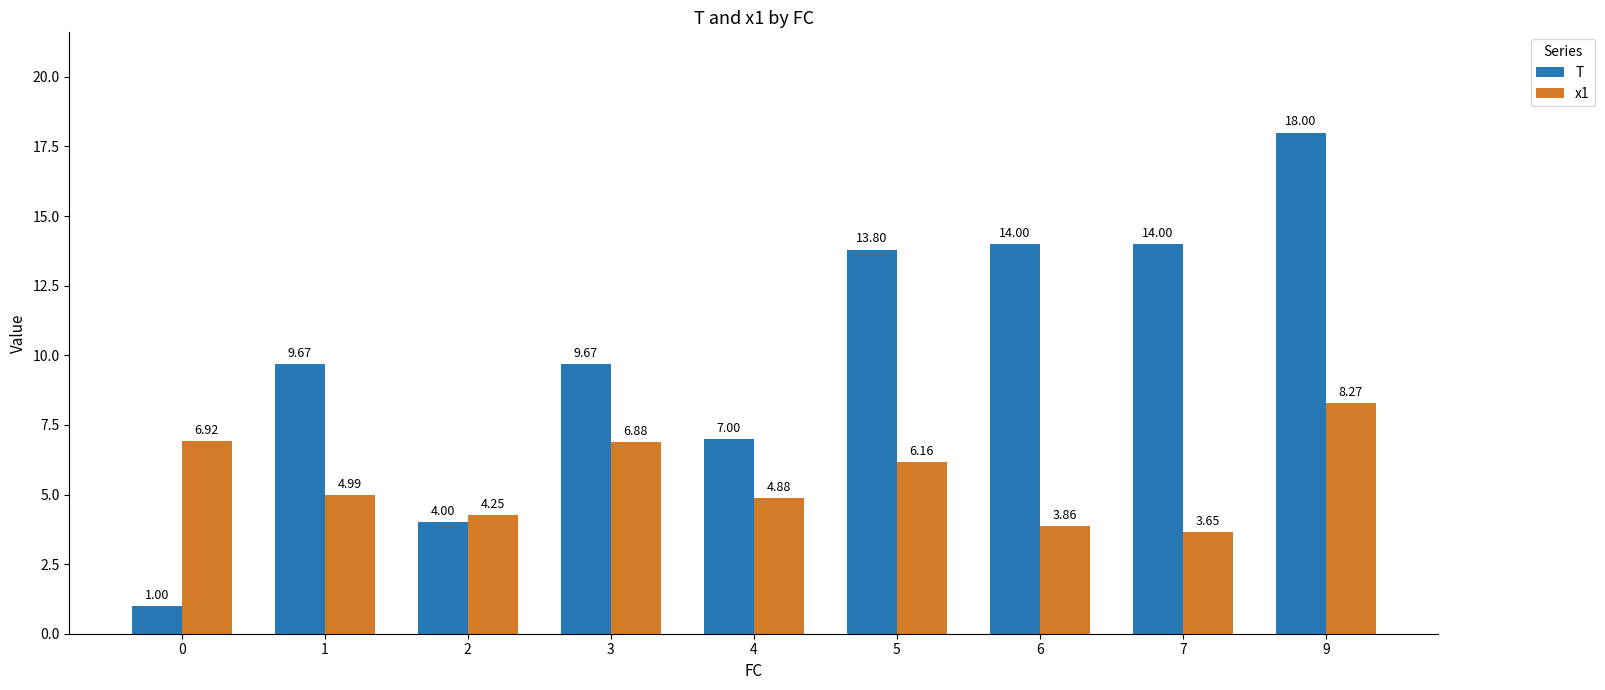

Is it true that x1 equals 0.9 at 6?

False